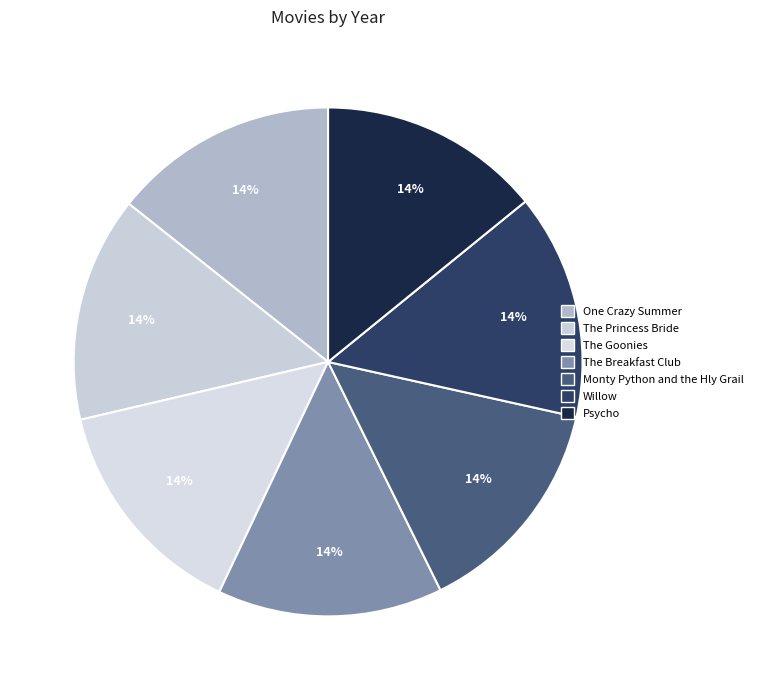

Approximately how many times larger is the value at Willow compared to The Breakfast Club?

1.0